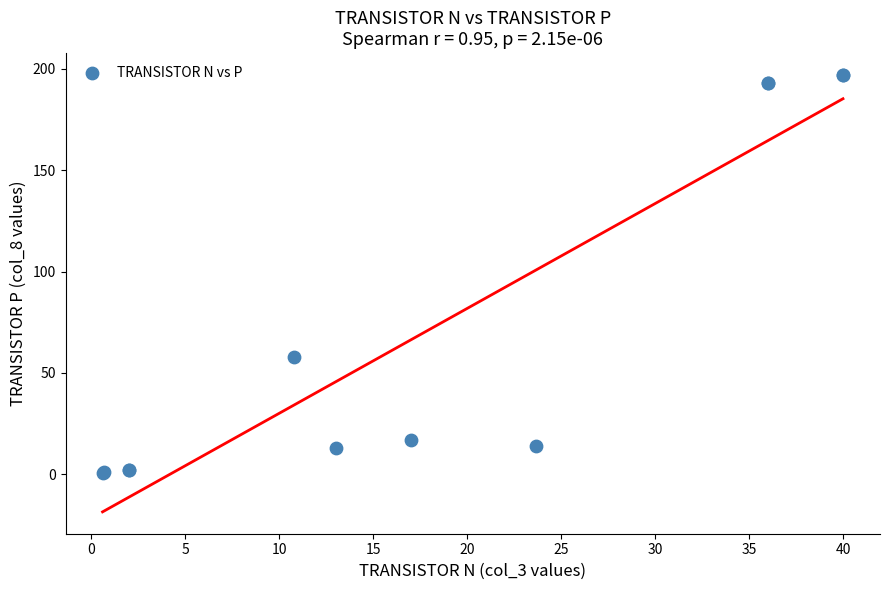

What Y value in the scatter plot is closest to 98?

57.9